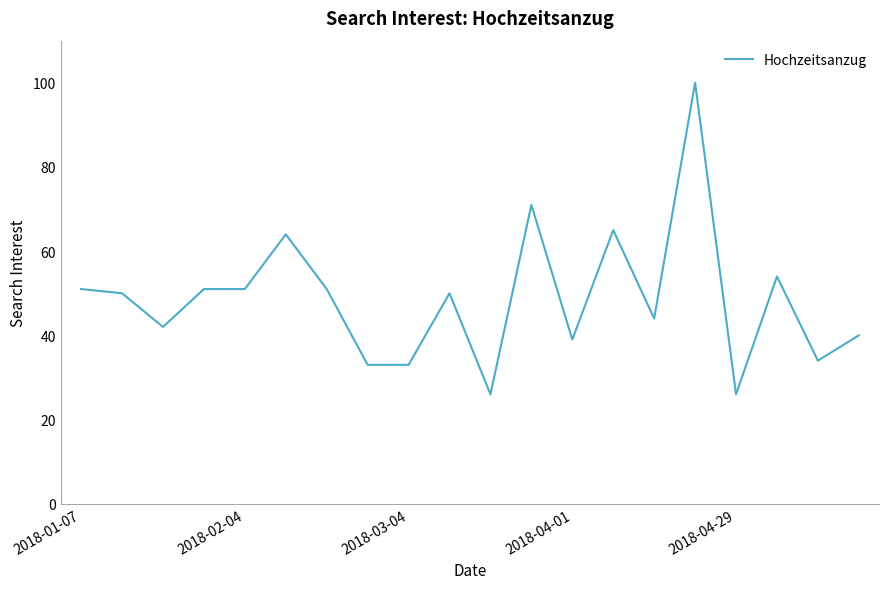

What is the difference between the maximum and minimum values?

74